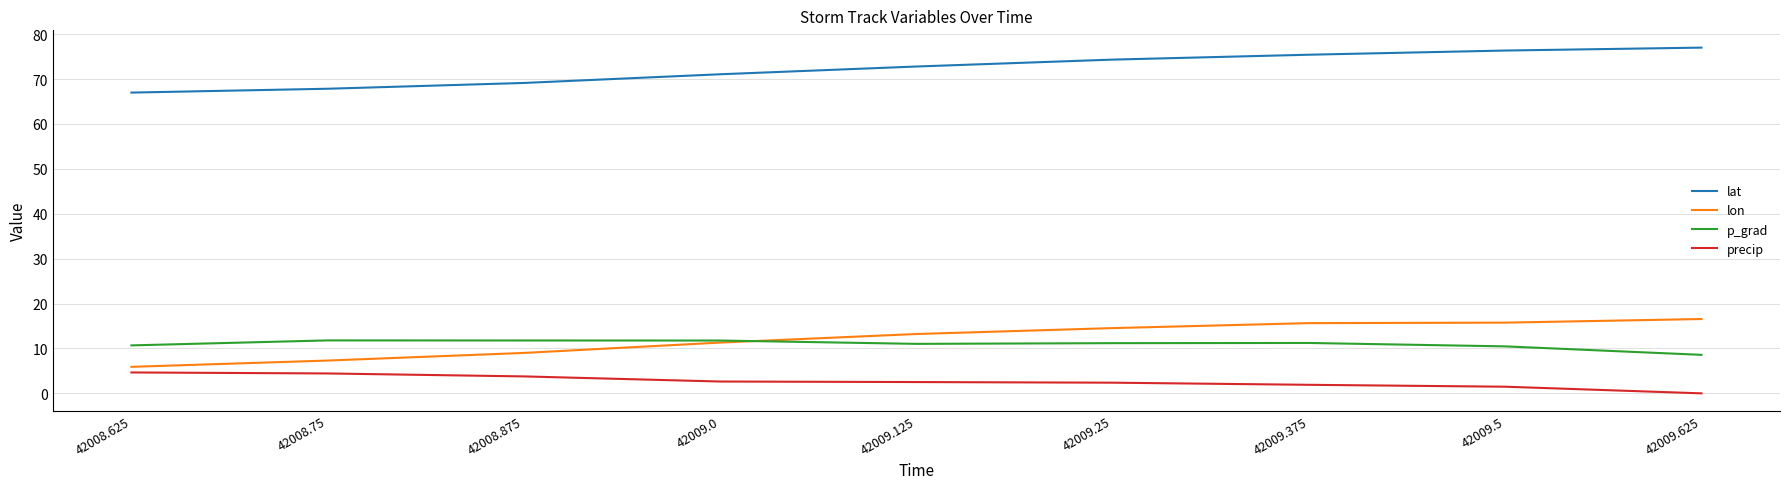

True or false: lon and p_grad intersect in this chart.

True